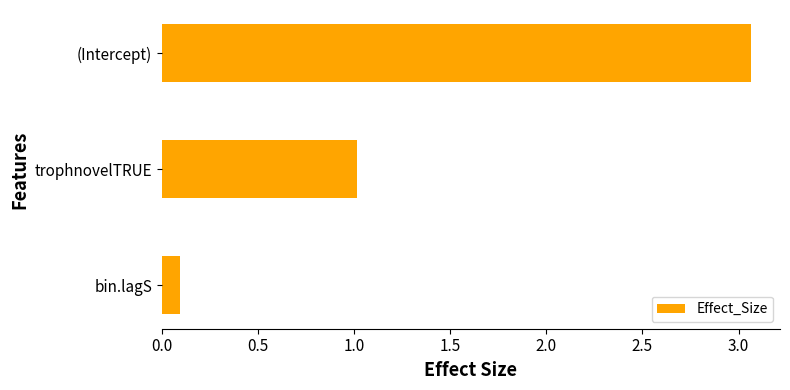

Where is the data nearest to the value 1?

trophnovelTRUE